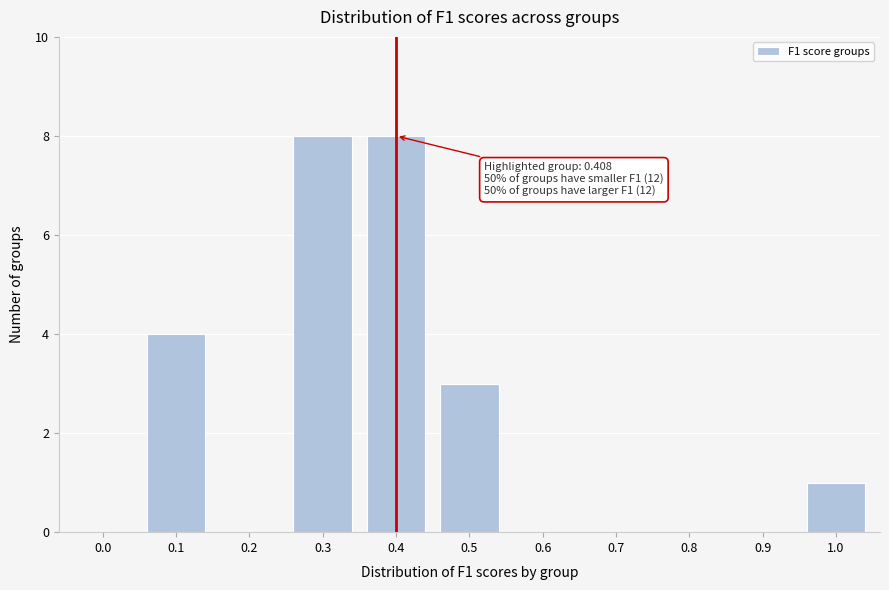

Reading left to right, list all the values displayed in this chart.

0.0=0	0.1=4	0.2=0	0.3=8	0.4=8	0.5=3	0.6=0	0.7=0	0.8=0	0.9=0	1.0=1